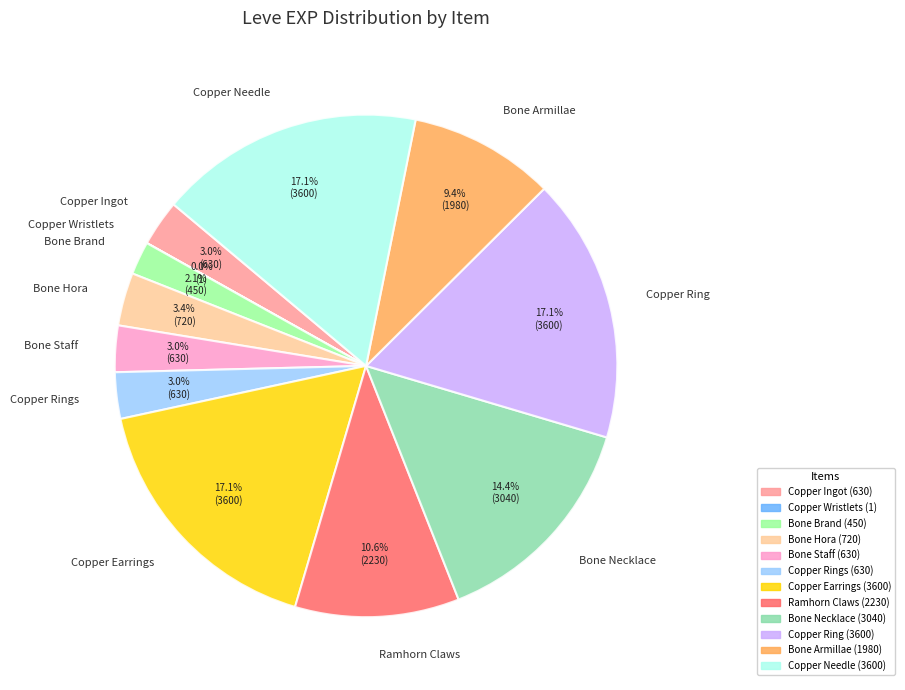

Does Bone Brand represent more than half of the total?

No